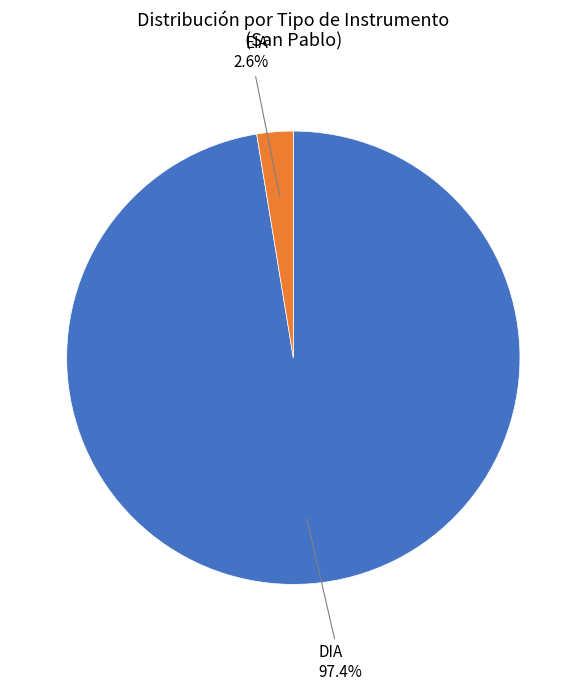

Is there any slice that represents more than half of the pie?

Yes